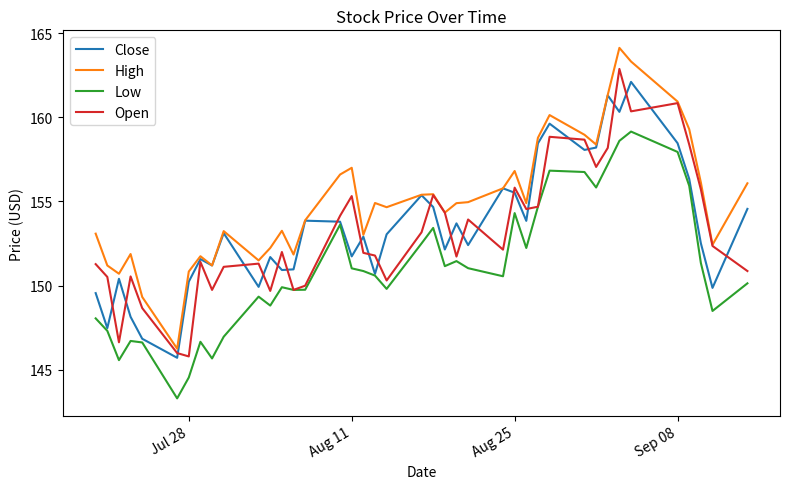

Which series has the largest total across all categories?

High